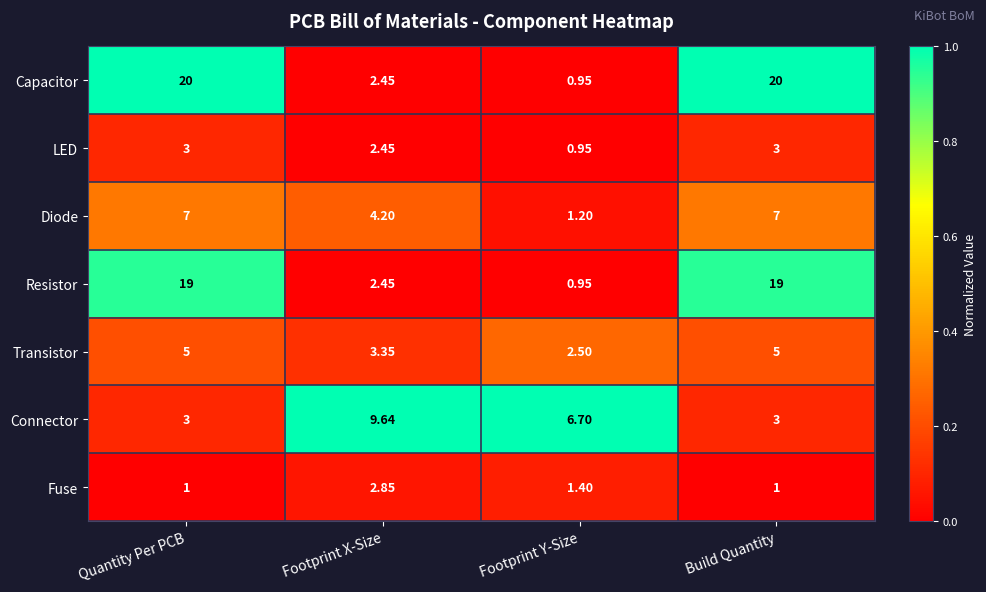

At which label does Capacitor reach its minimum?

Footprint Y-Size